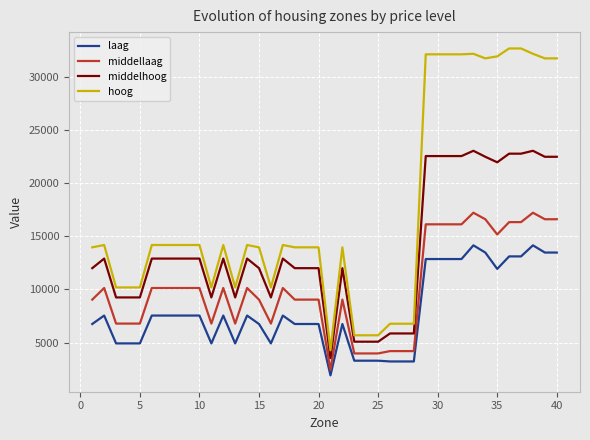

What is the smallest value displayed?

1907.6